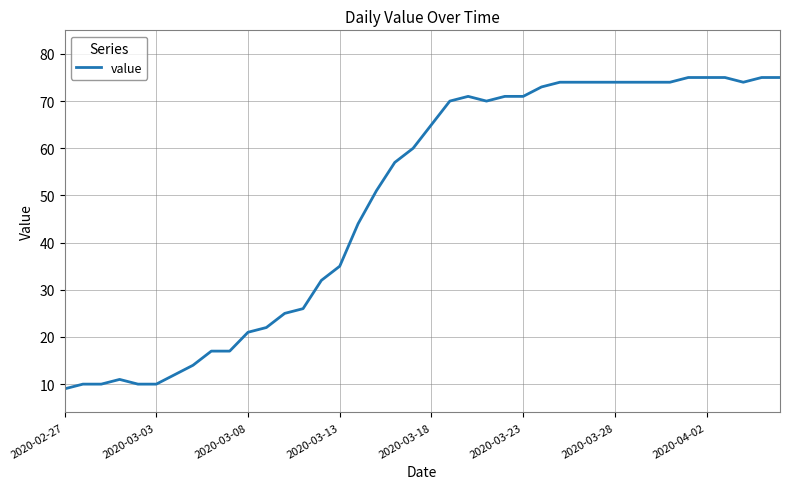

What is the maximum value shown in the chart?

75